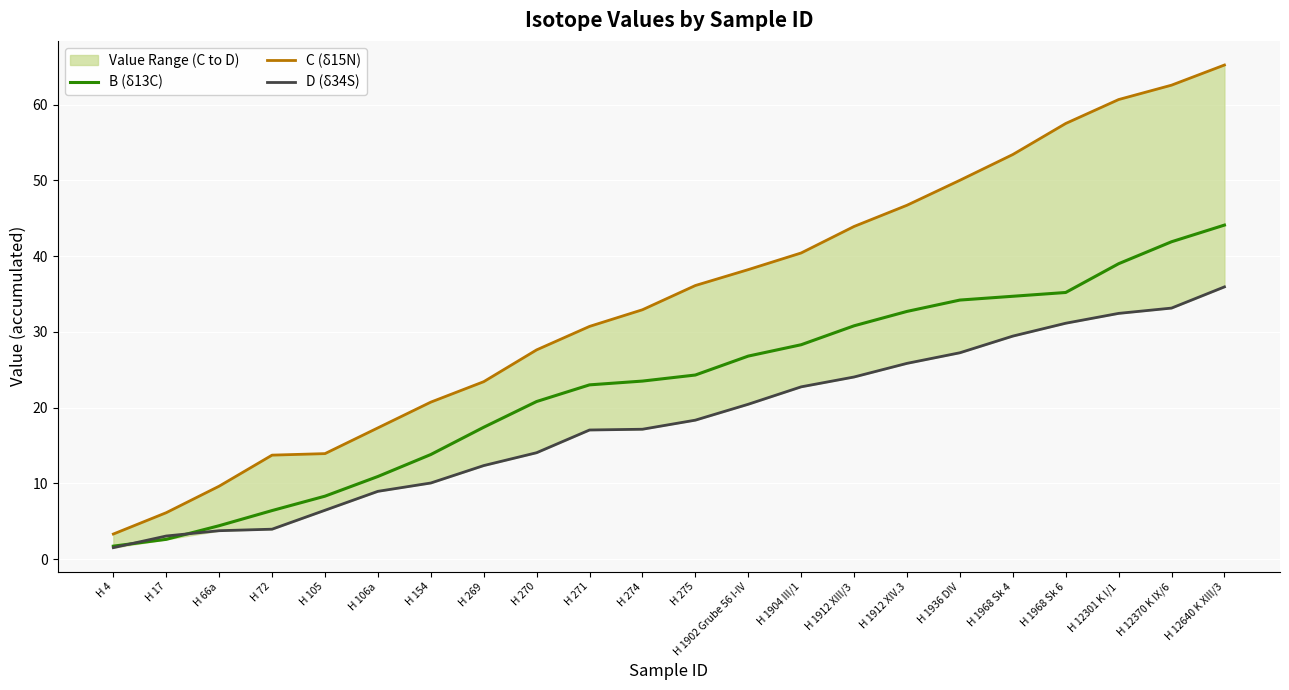

Which series changed the most between H 72 and H 275?

C (δ15N)